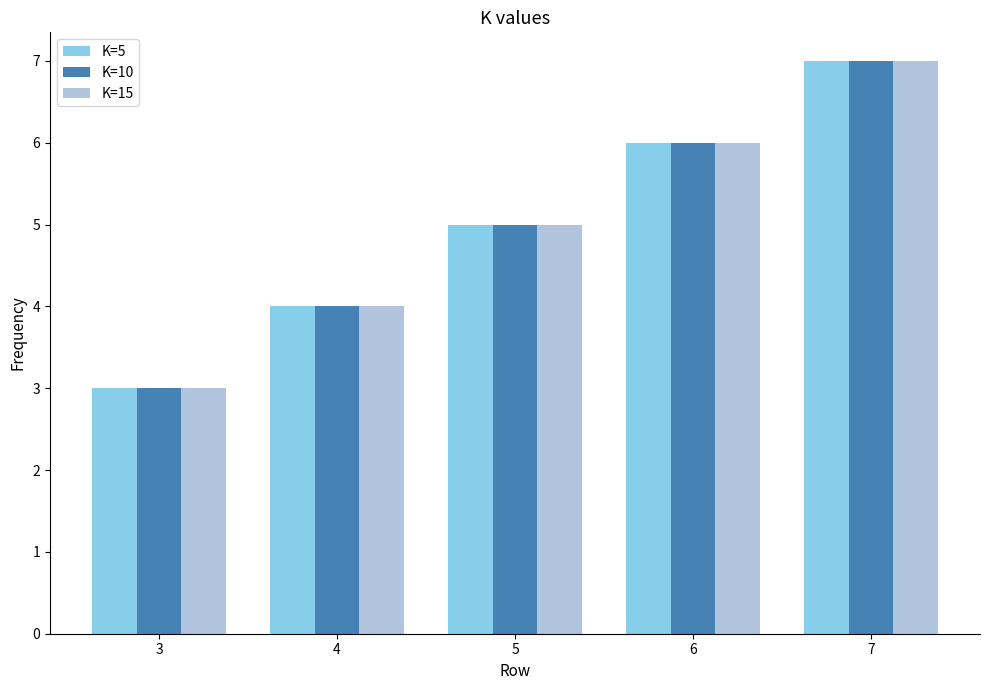

What is the difference between the K=10 values at 6 and 5?

1